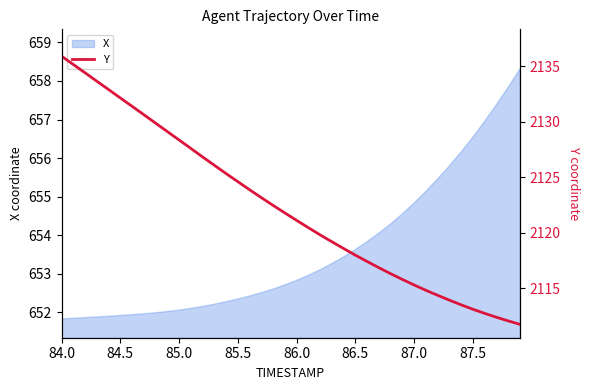

The value of X at 86.0 is 652.9. True or false?

True